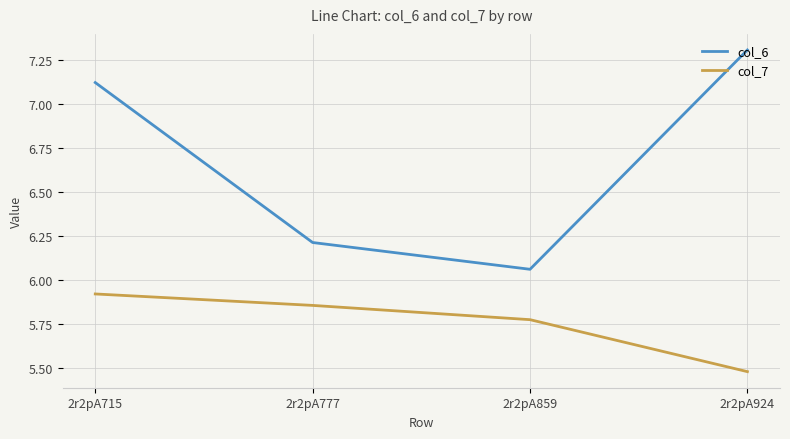

What is the difference between the second highest and minimum values in the col_7 series?

0.4